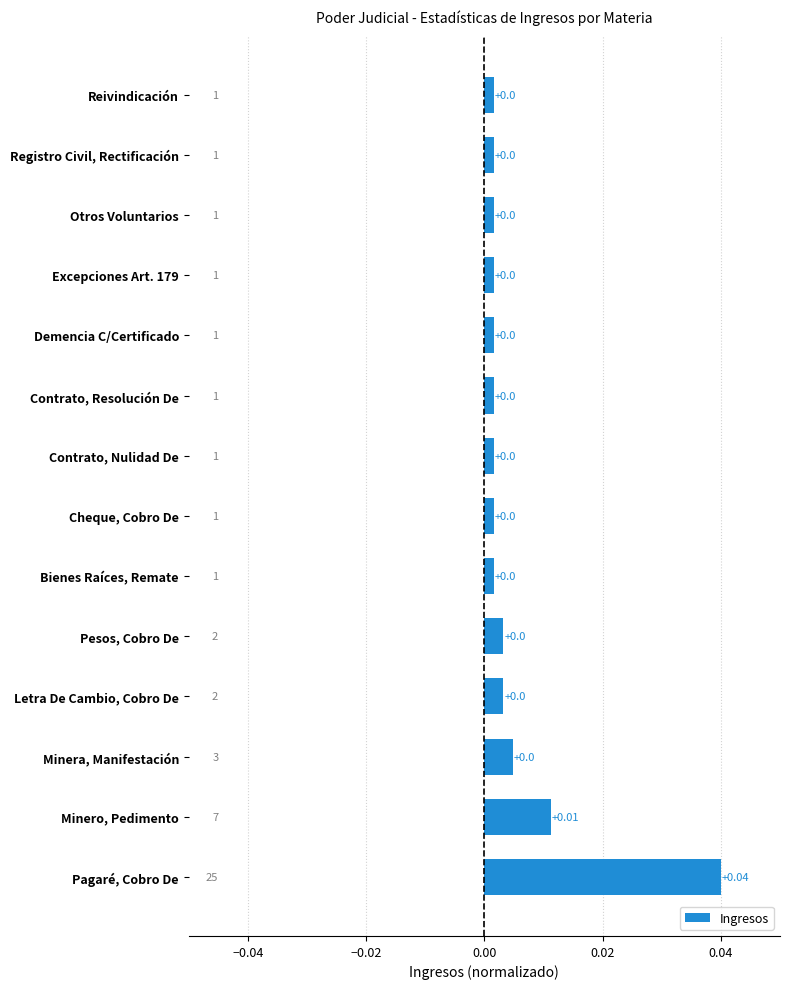

Which has a higher value, Pesos, Cobro De or Pagaré, Cobro De?

Pagaré, Cobro De